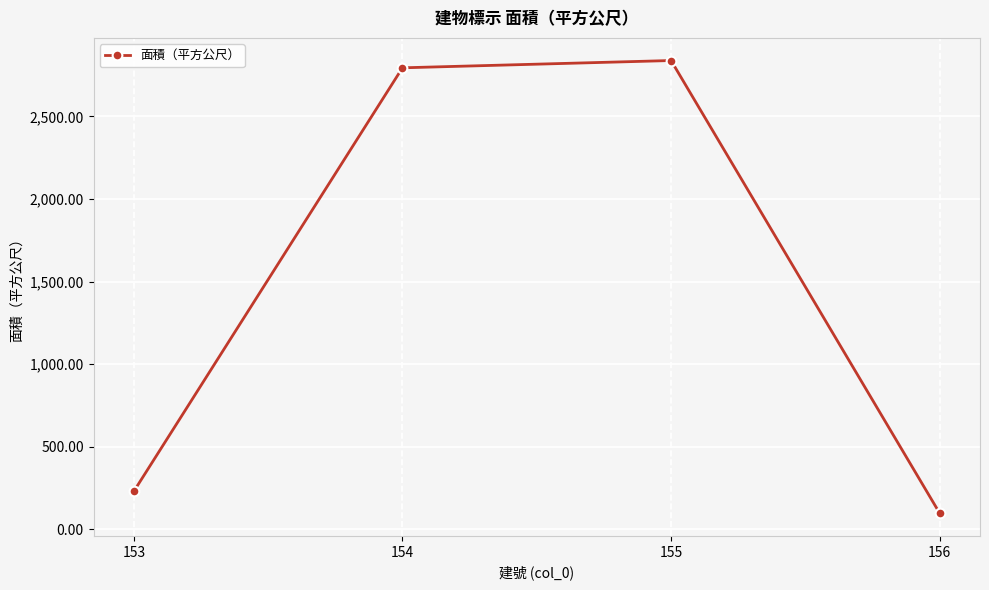

Which has a higher value, 153 or 155?

155